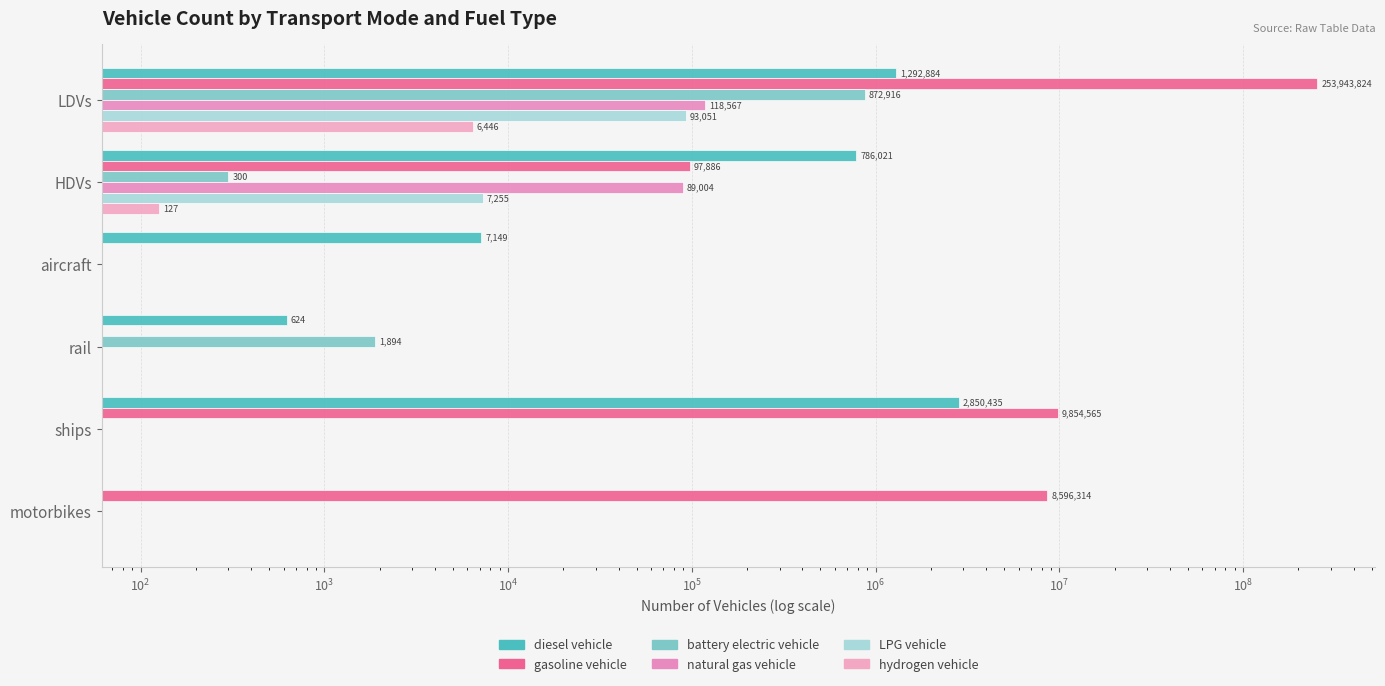

What are all the series names shown in the legend?

diesel vehicle, gasoline vehicle, battery electric vehicle, natural gas vehicle, LPG vehicle, hydrogen vehicle